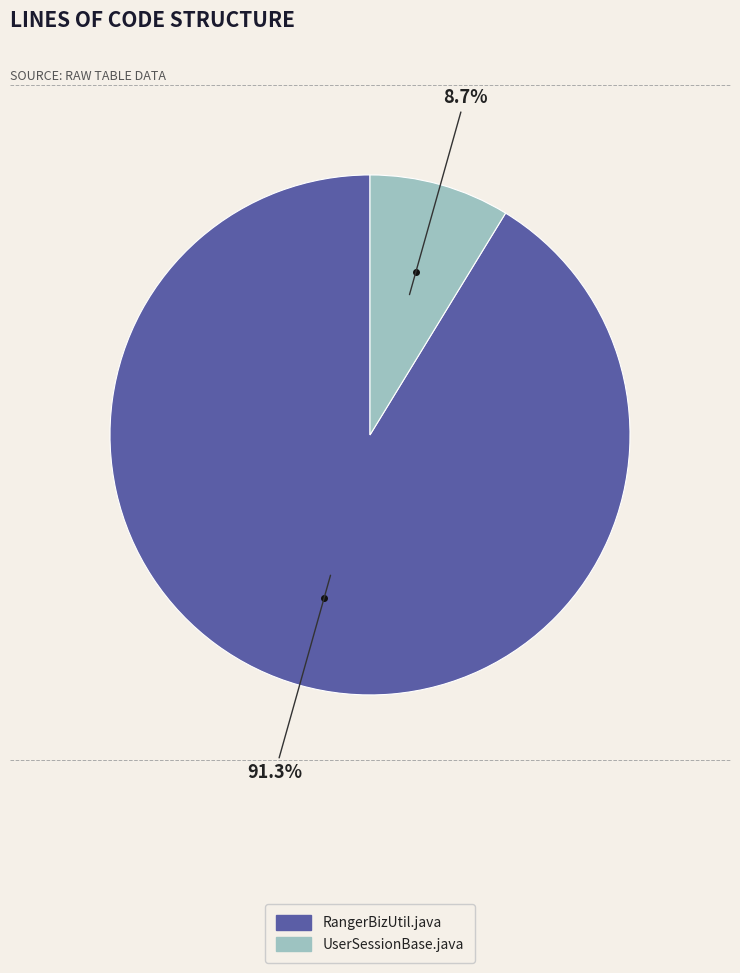

What is the largest slice in the pie chart?

RangerBizUtil.java